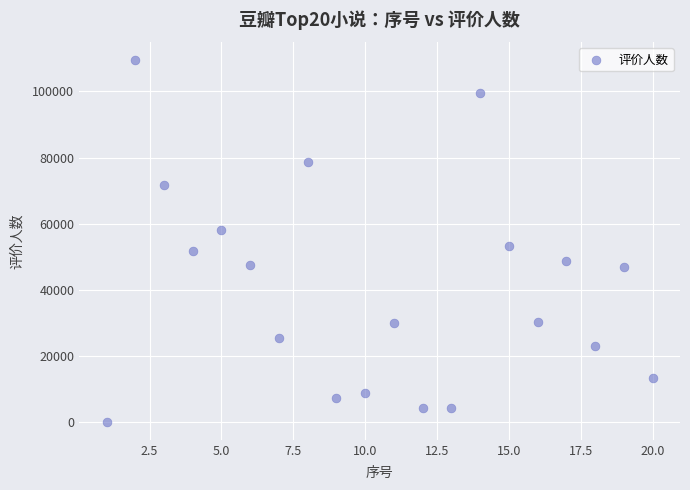

What is the range of X values (max minus min)?

19